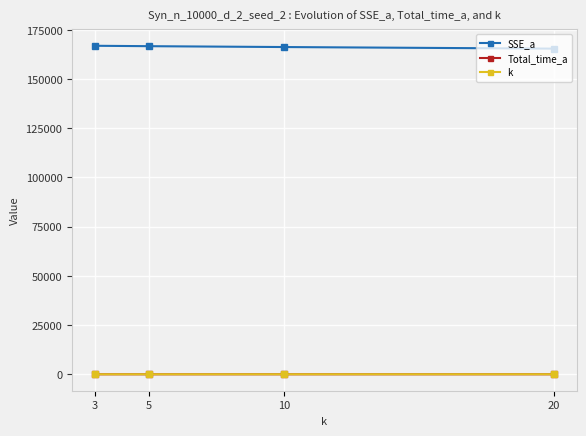

Is the value of Total_time_a at 5 greater than the value of SSE_a at 10?

No